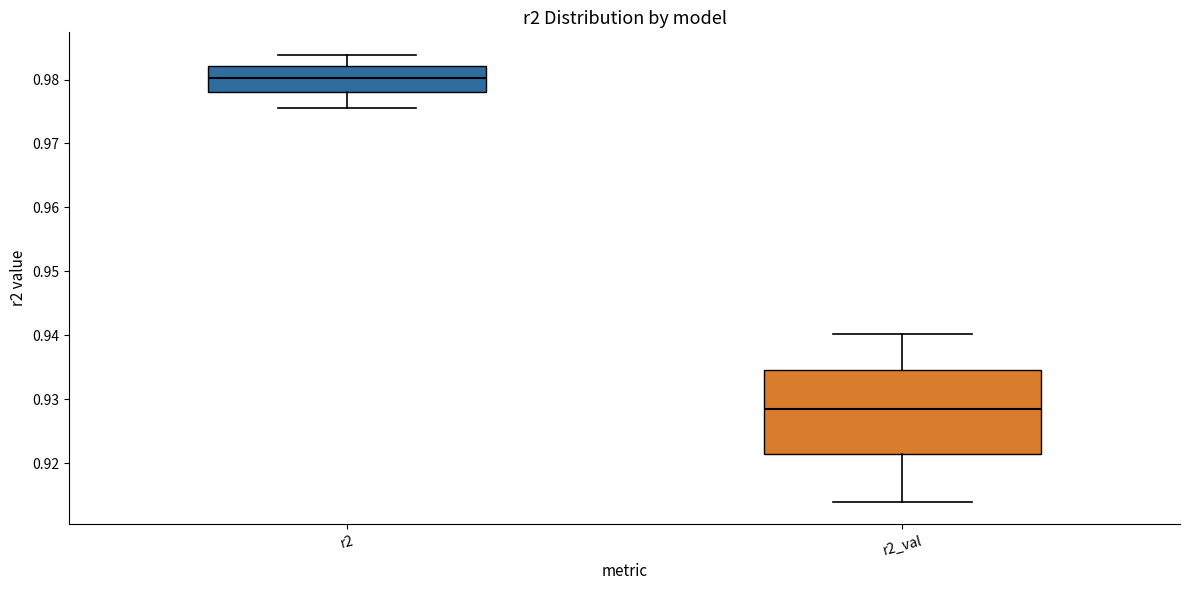

Reading left to right, transcribe this box plot: for each box, give where its median line is, the range the box spans, and where its two whiskers end, as read against the y-axis. The values are not printed on the chart, so give them approximately, as read against the axis.

r2: median 0.980, box 0.978 to 0.982, whiskers 0.976 to 0.984
r2_val: median 0.928, box 0.921 to 0.935, whiskers 0.914 to 0.940